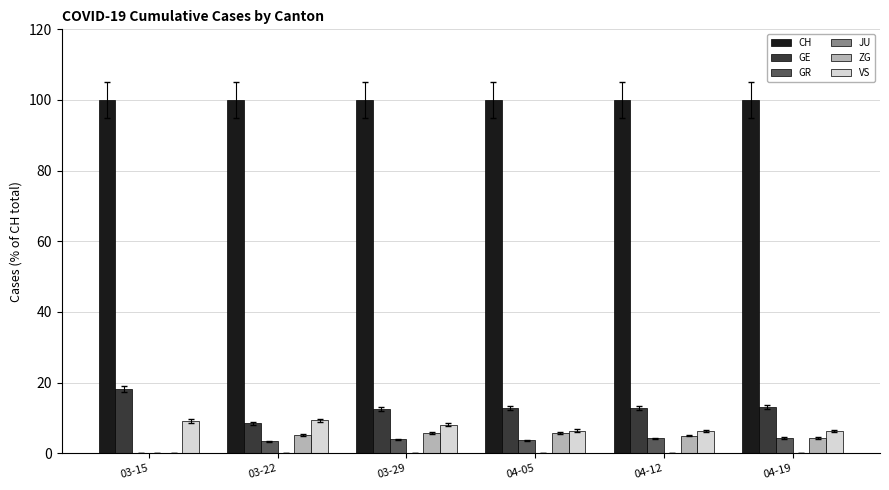

Is the value of CH at 04-05 greater than the value of GE at 03-29?

Yes